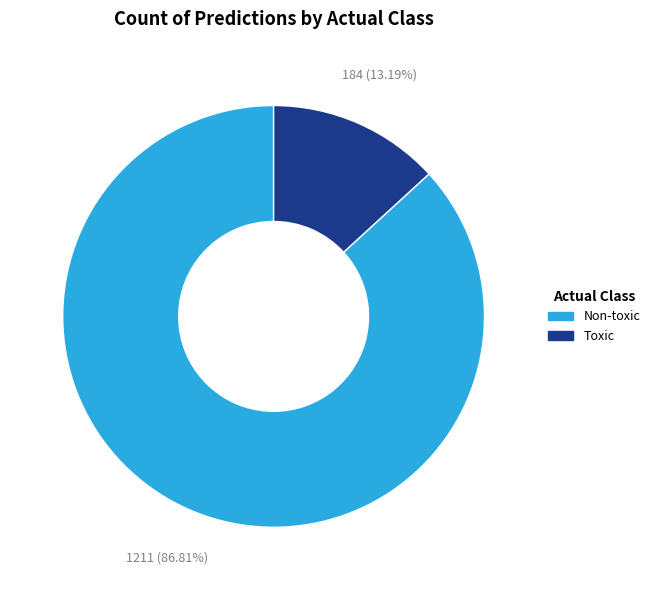

What is the ratio of the value at Non-toxic to the value at Toxic?

6.6